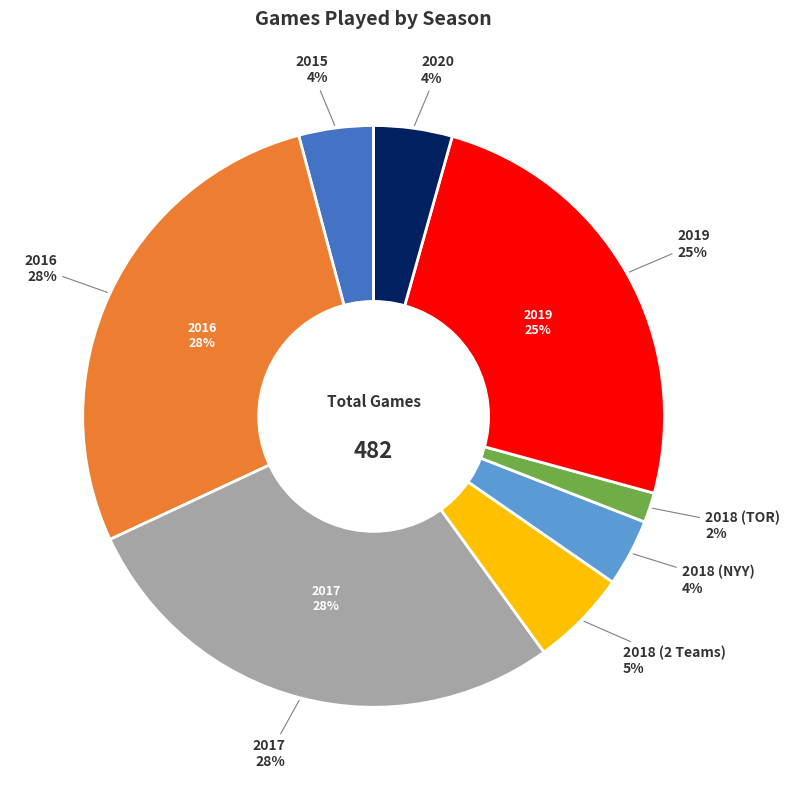

Between 2019 and 2015, which is larger?

2019